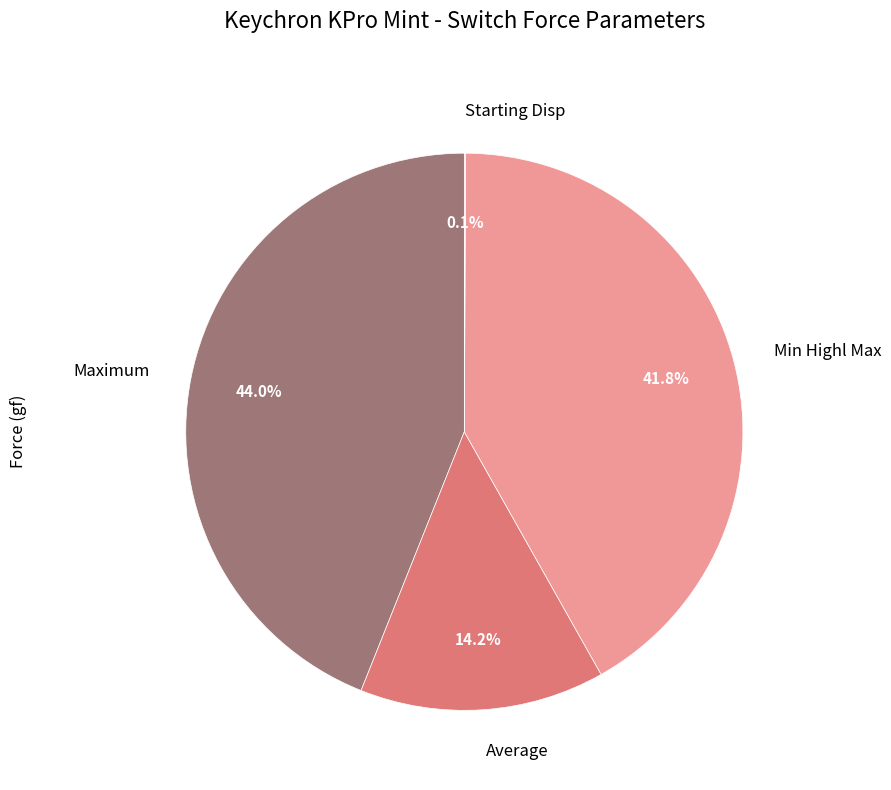

What is the ratio of the value at Maximum to the value at Min Highl Max?

1.1